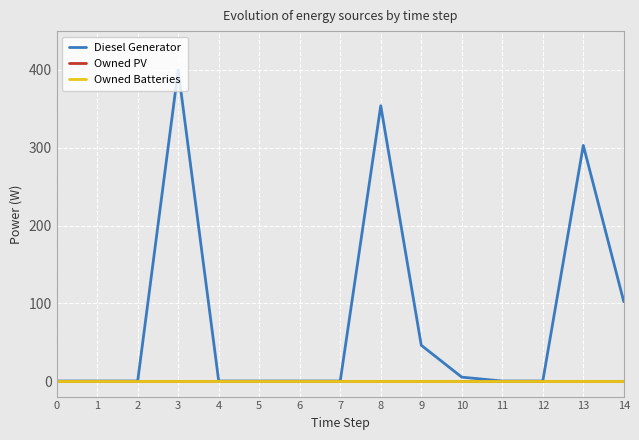

Reading left to right, what are all the values shown in this chart?

Diesel Generator: 0	0	0	400	0	0	0	0	354	46	5	0	0	303	102
Owned PV: 0	0	0	0	0	0	0	0	0	0	0	0	0	0	0
Owned Batteries: 0	0	0	0	0	0	0	0	0	0	0	0	0	0	0